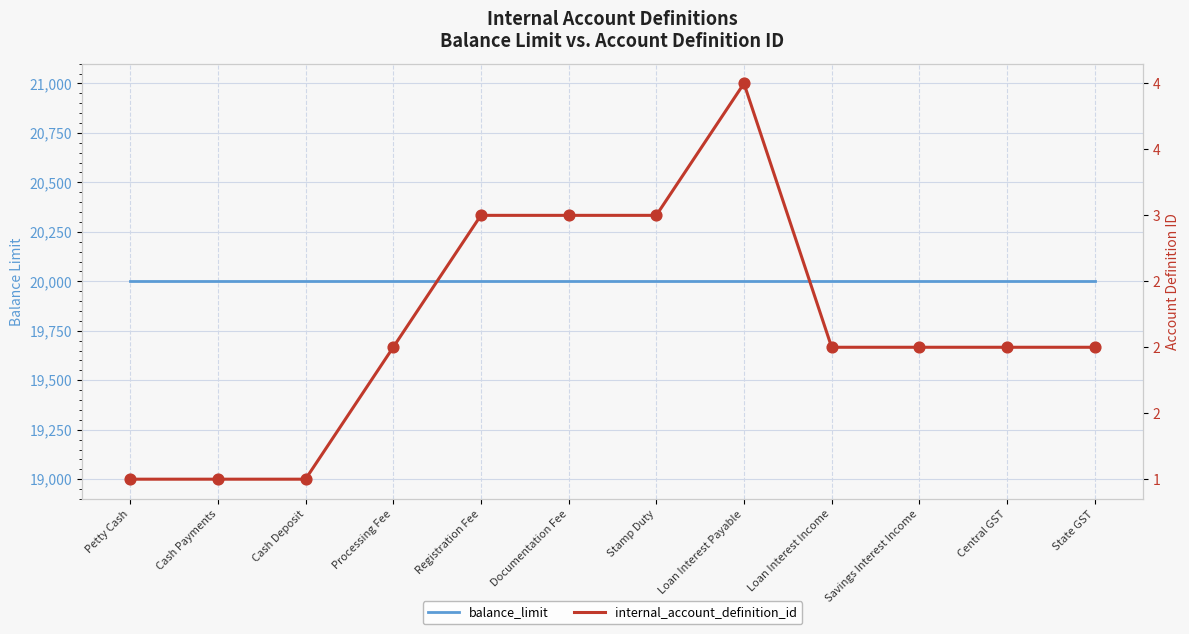

What are all the series names shown in the legend?

balance_limit, internal_account_definition_id